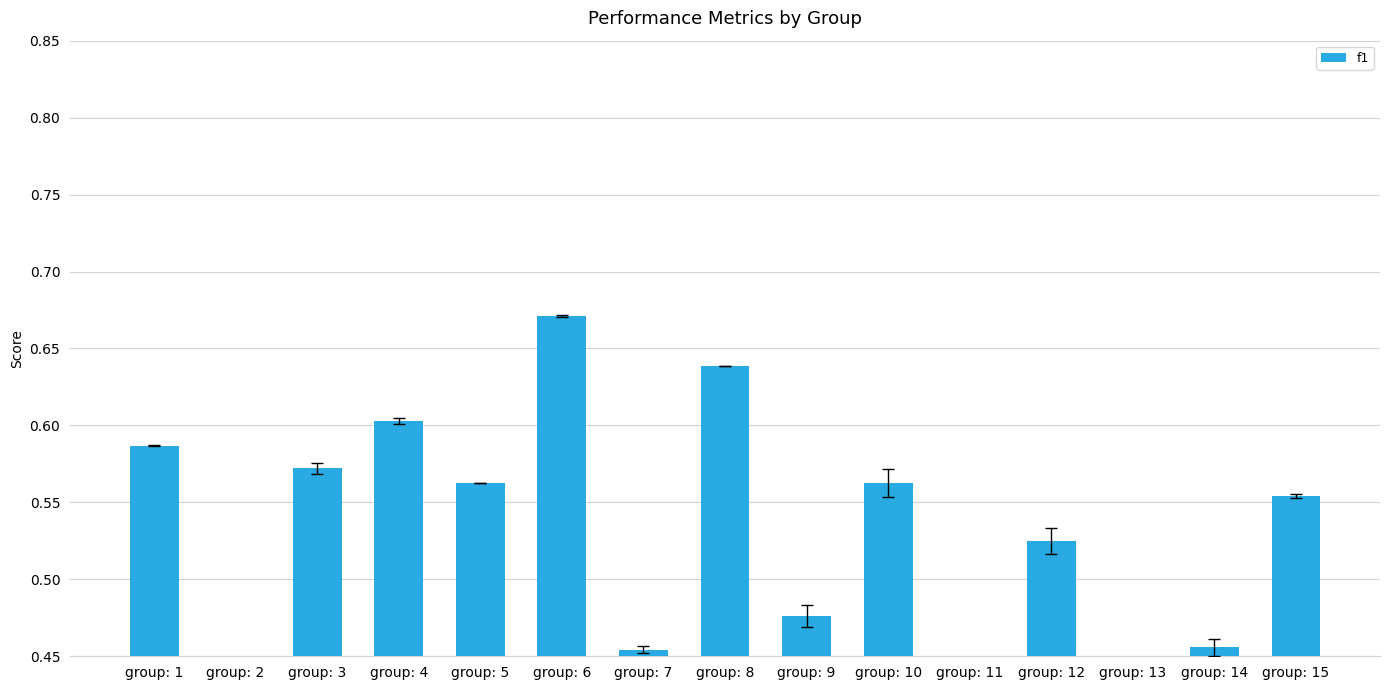

What is the change in value from group: 5 to group: 11?

-0.3